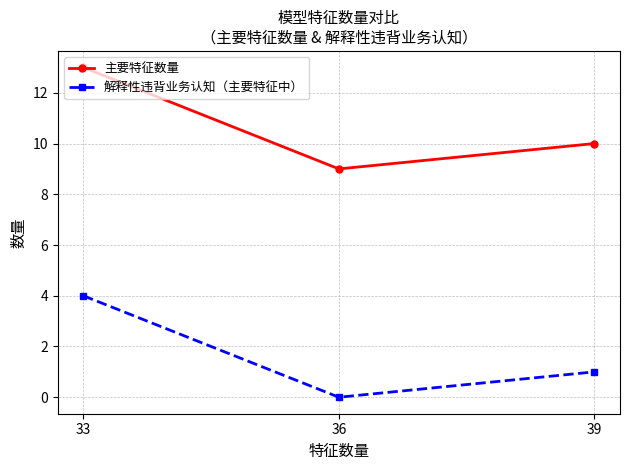

Rank the series by their average value, from lowest to highest.

解释性违背业务认知（主要特征中）, 主要特征数量